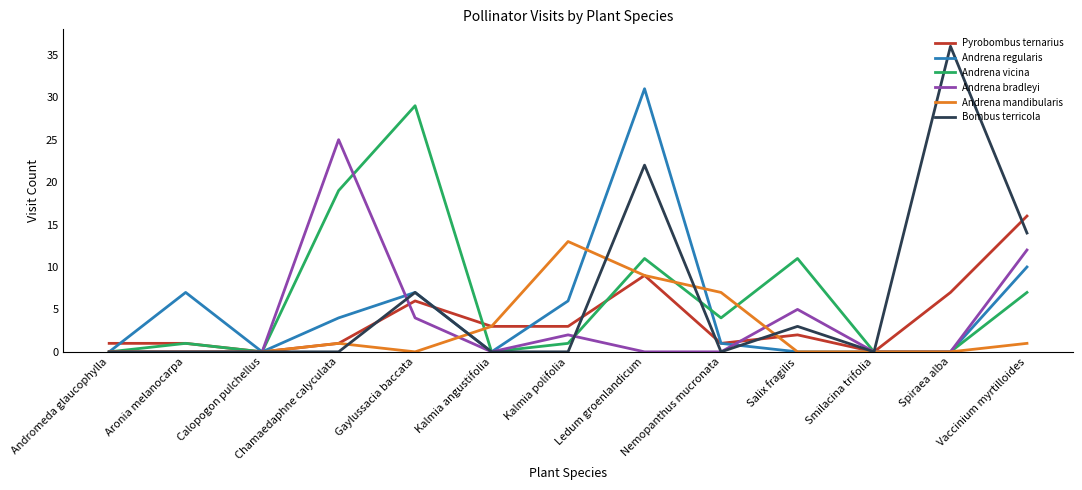

What is the greatest value displayed?

36